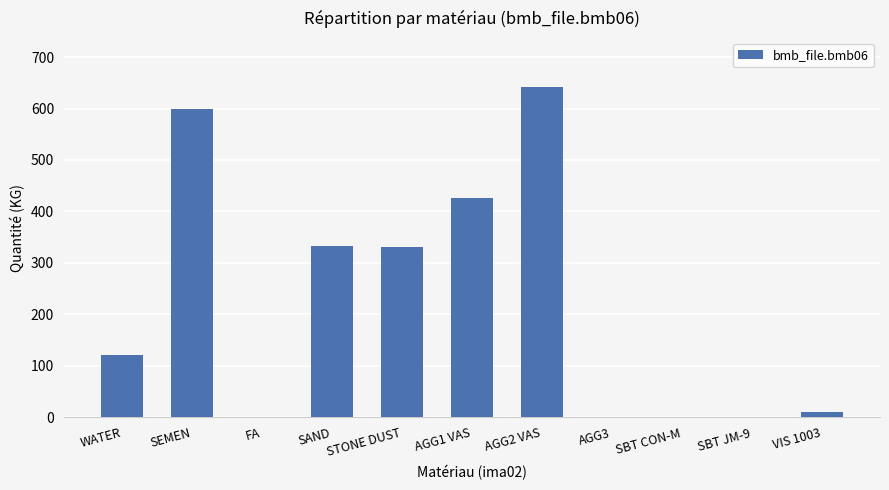

What is the change in value from SEMEN to SBT JM-9?

-600.0